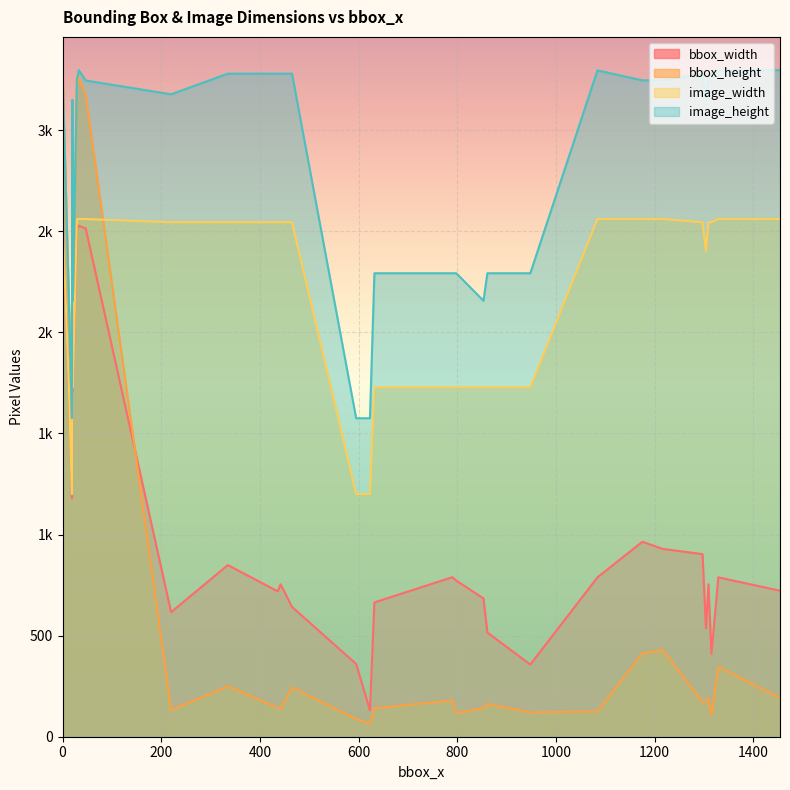

True or false: bbox_width and image_height cross at least once.

False